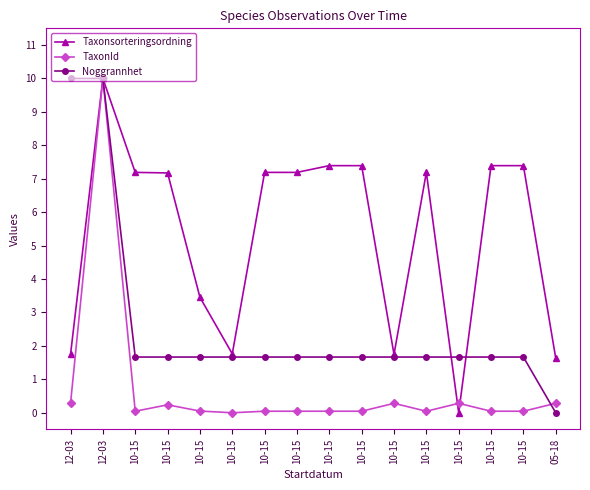

How many lines are shown in the chart?

3